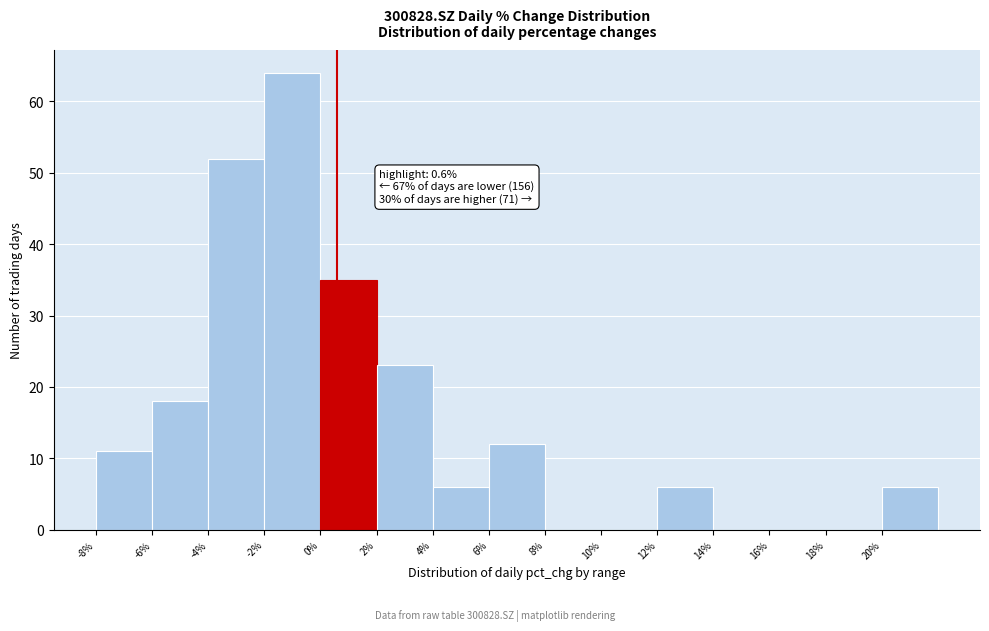

Over which range of the x-axis is the bar tallest?

-2 to 0